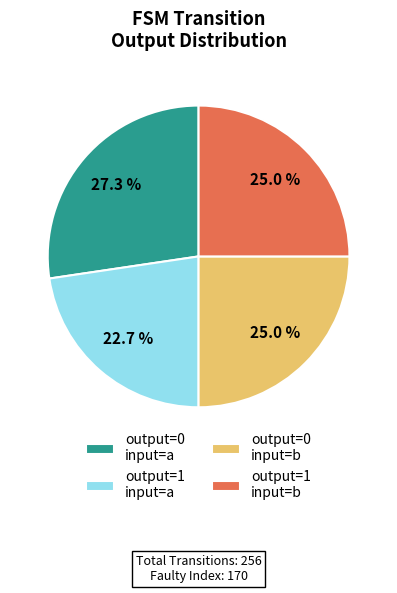

Count the number of slices in the pie.

4